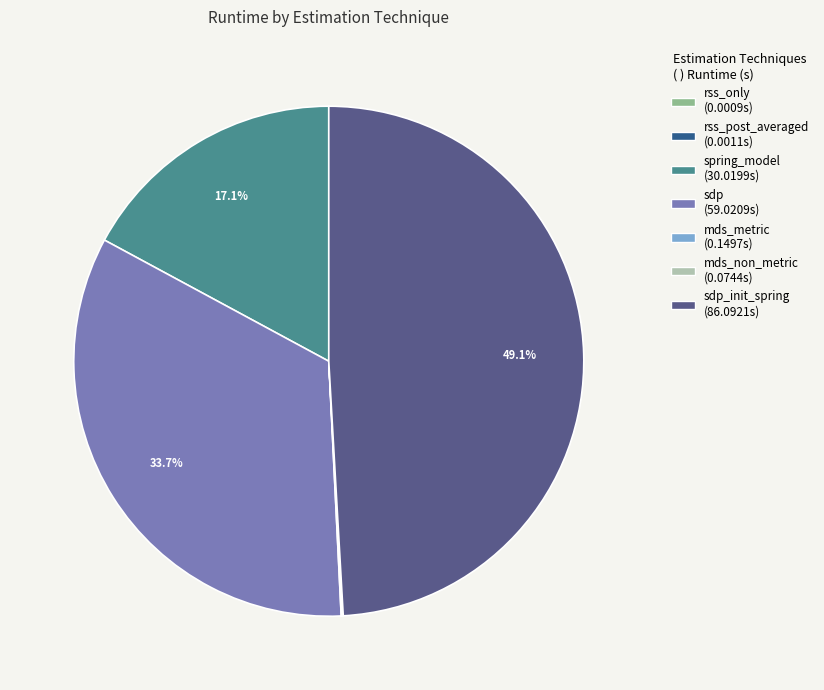

To the nearest percent, what is the average slice percentage?

14%